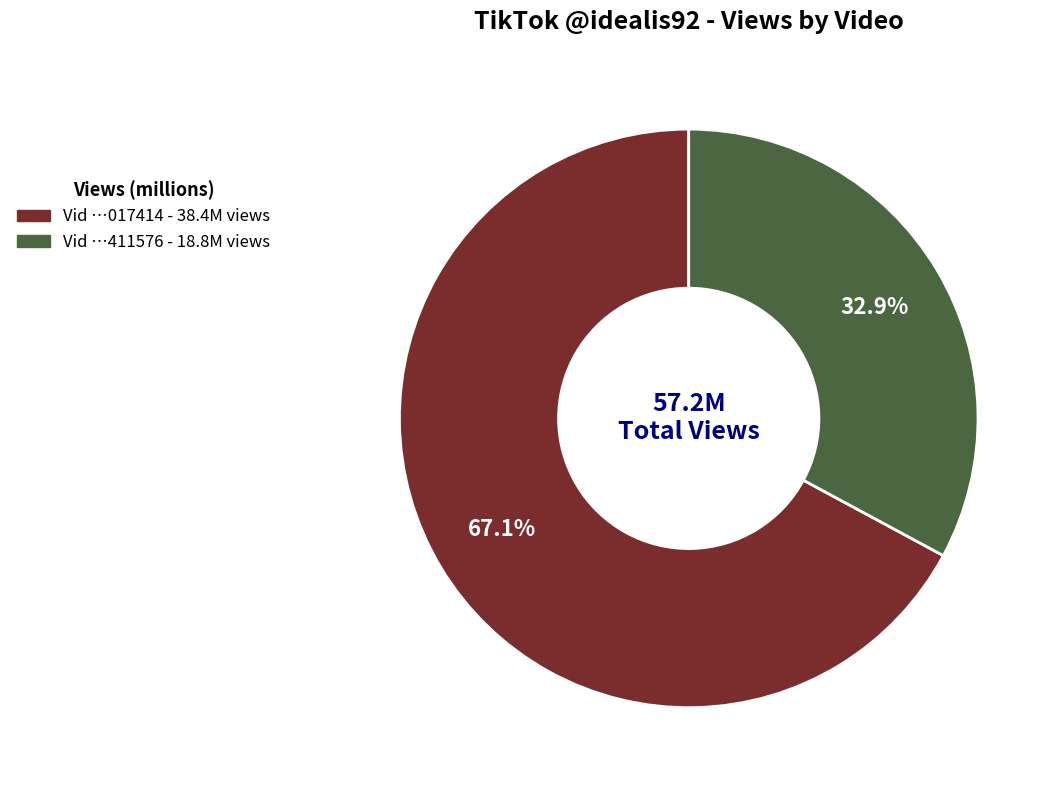

Does any single category account for the majority?

Yes